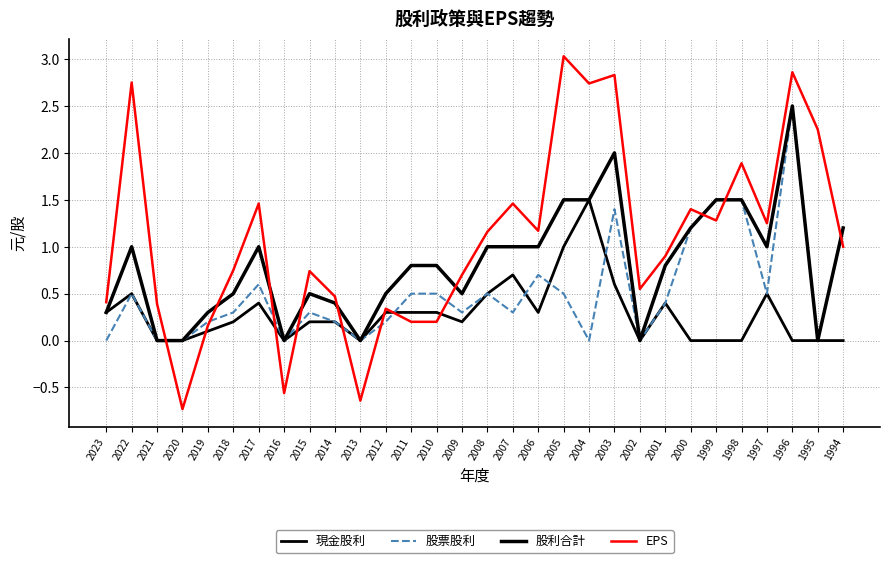

At which label does 股票股利 reach its peak?

1996